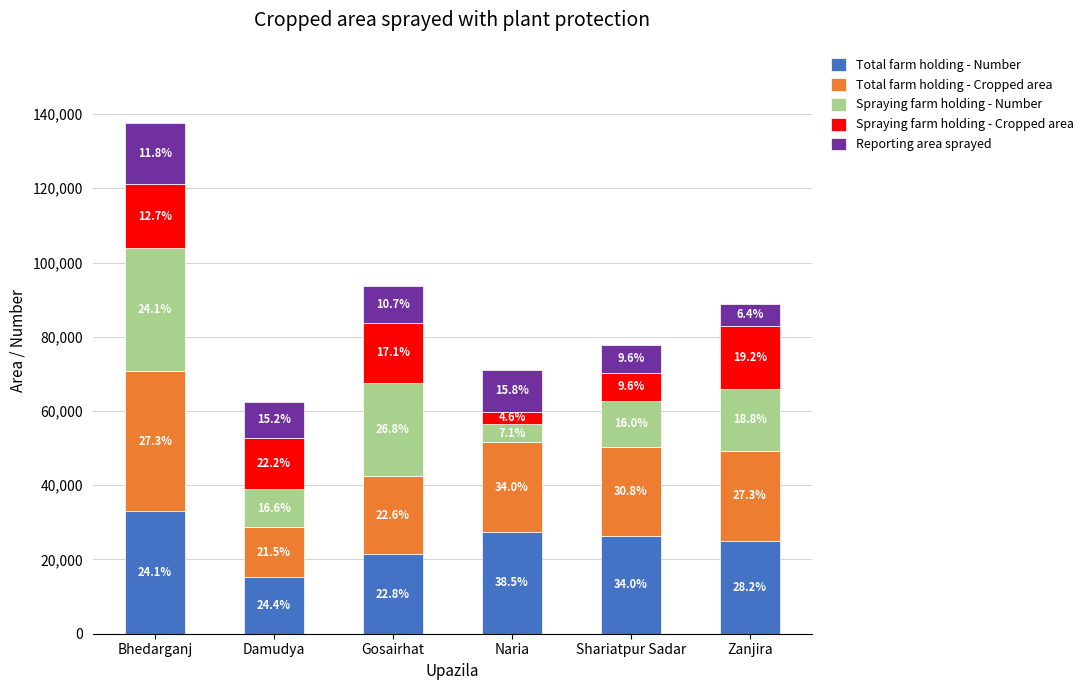

What are all the series names shown in the legend?

Total farm holding - Number, Total farm holding - Cropped area, Spraying farm holding - Number, Spraying farm holding - Cropped area, Reporting area sprayed